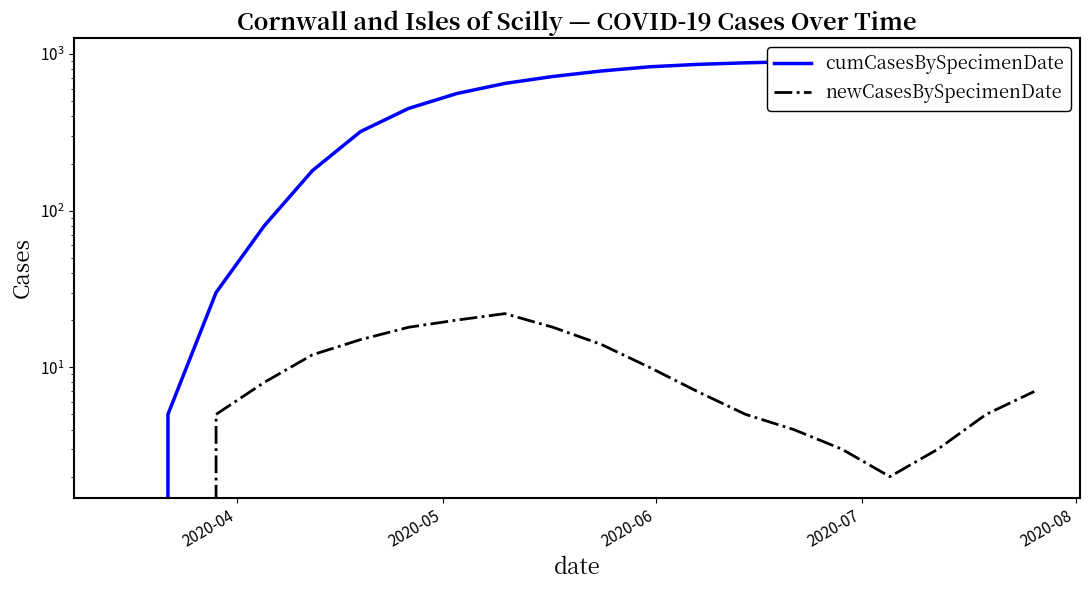

What is the greatest value displayed?

933